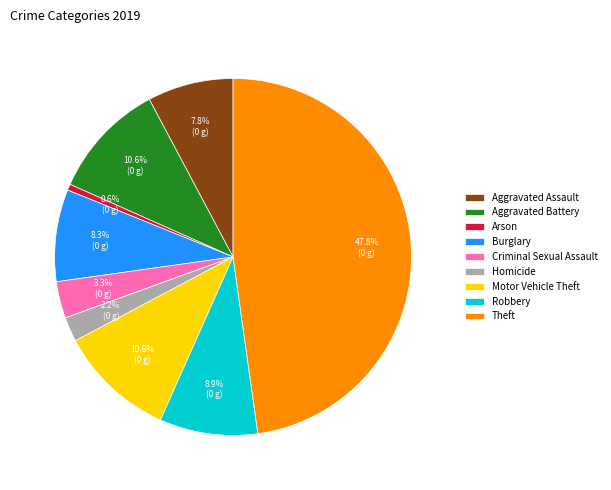

To the nearest percent, what is the difference between the largest and smallest slice percentages?

47%